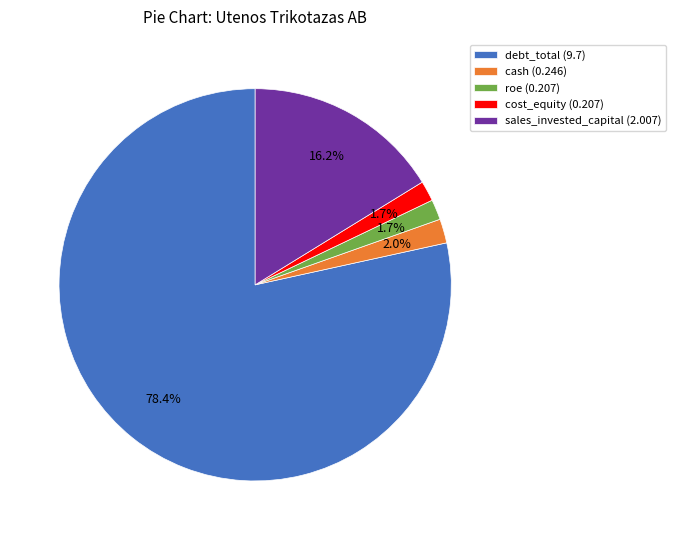

Between sales_invested_capital (2.007) and cost_equity (0.207), which is larger?

sales_invested_capital (2.007)